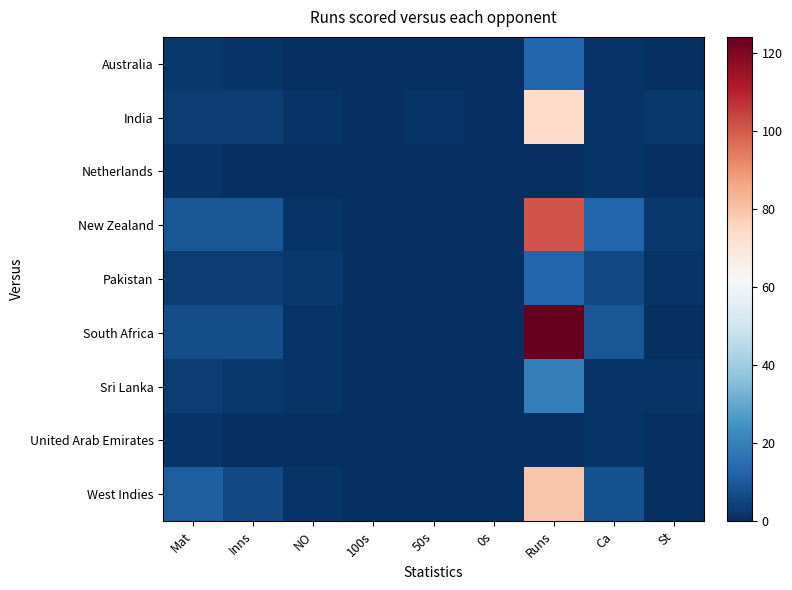

Reading right to left, what are all the values shown in this chart?

Australia: St=0	Ca=1	Runs=13	0s=0	50s=0	100s=0	NO=0	Inns=1	Mat=2
India: St=2	Ca=1	Runs=74	0s=0	50s=1	100s=0	NO=1	Inns=3	Mat=3
Netherlands: St=0	Ca=1	Runs=0	0s=0	50s=0	100s=0	NO=0	Inns=0	Mat=1
New Zealand: St=2	Ca=13	Runs=101	0s=0	50s=0	100s=0	NO=1	Inns=9	Mat=9
Pakistan: St=1	Ca=6	Runs=13	0s=0	50s=0	100s=0	NO=2	Inns=3	Mat=3
South Africa: St=0	Ca=9	Runs=124	0s=0	50s=0	100s=0	NO=1	Inns=7	Mat=7
Sri Lanka: St=1	Ca=1	Runs=19	0s=0	50s=0	100s=0	NO=1	Inns=2	Mat=3
United Arab Emirates: St=0	Ca=1	Runs=0	0s=0	50s=0	100s=0	NO=0	Inns=0	Mat=1
West Indies: St=0	Ca=8	Runs=79	0s=0	50s=0	100s=0	NO=1	Inns=6	Mat=11